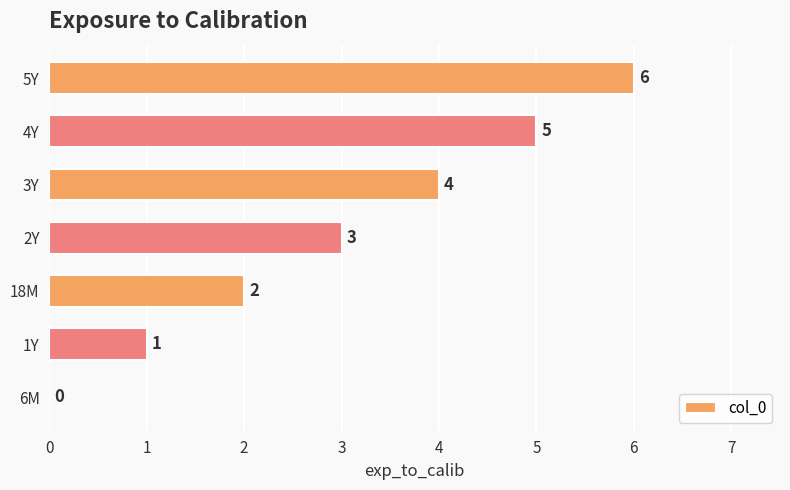

What is the change in value from 4Y to 5Y?

+1